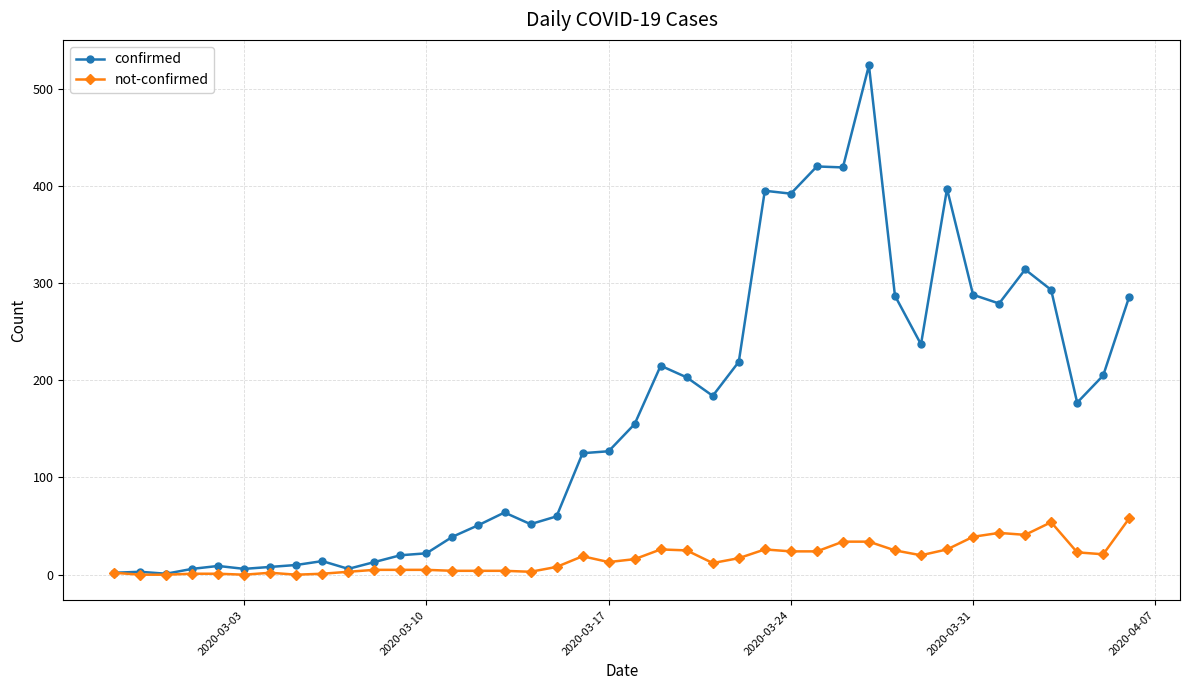

List the series in order of their overall mean, highest first.

confirmed, not-confirmed